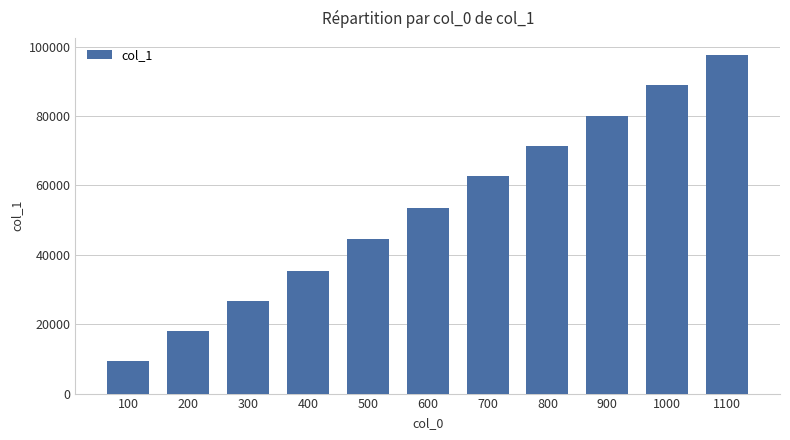

What is the difference between the second highest and minimum values?

79754